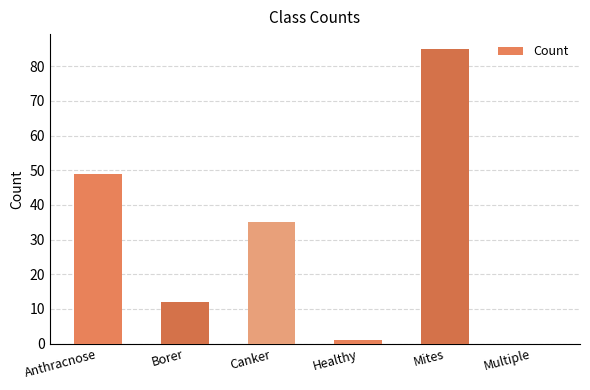

The value at Mites is 31. True or false?

False